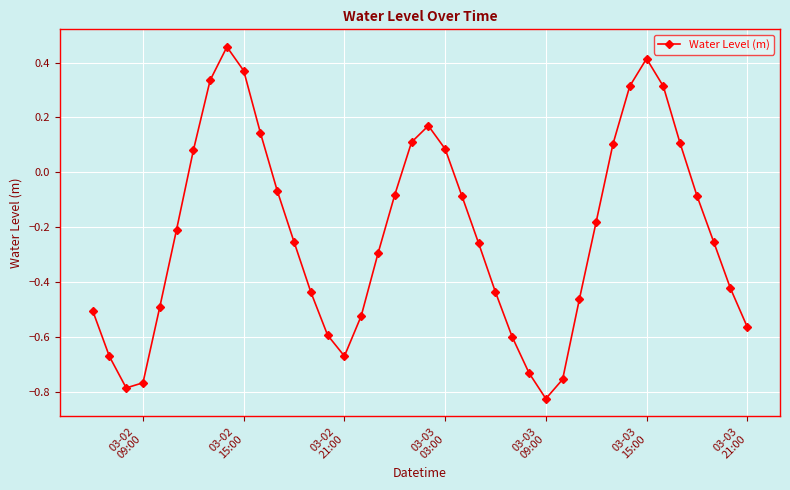

Is this an area chart (filled region under the line)?

No